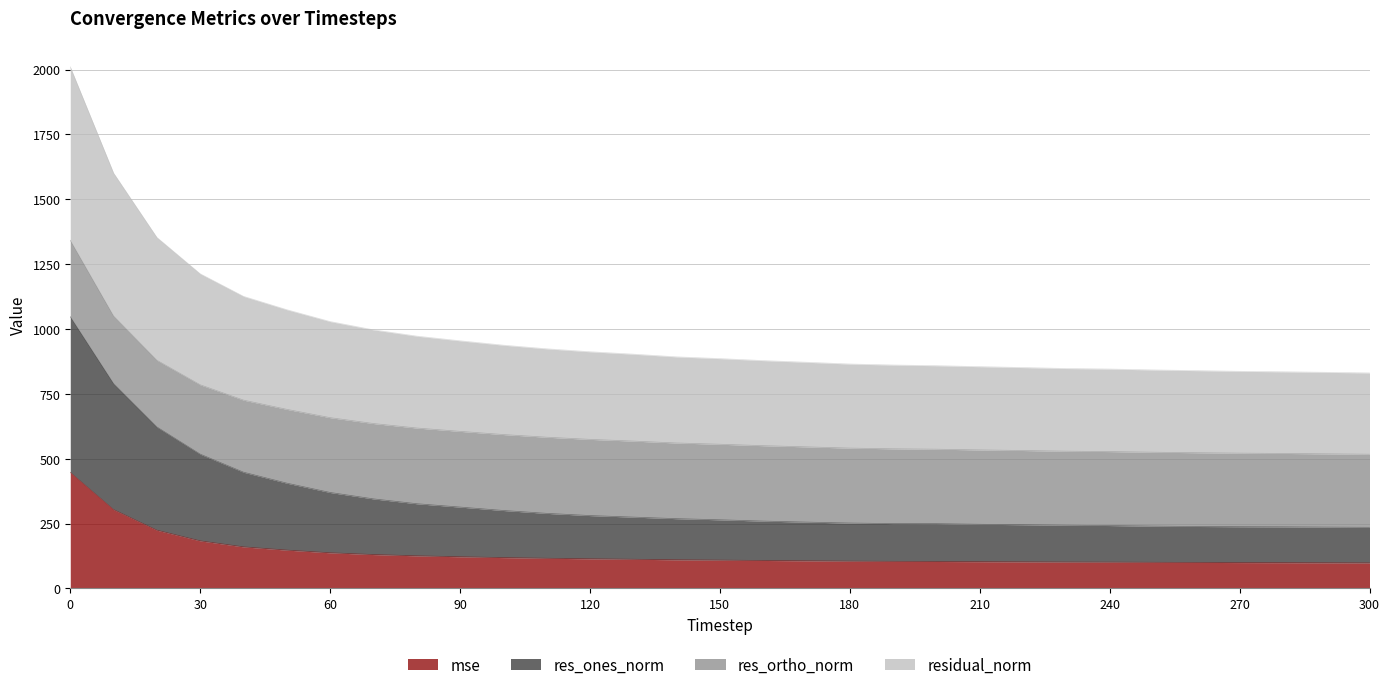

Which has a higher value, 270 or 220?

220